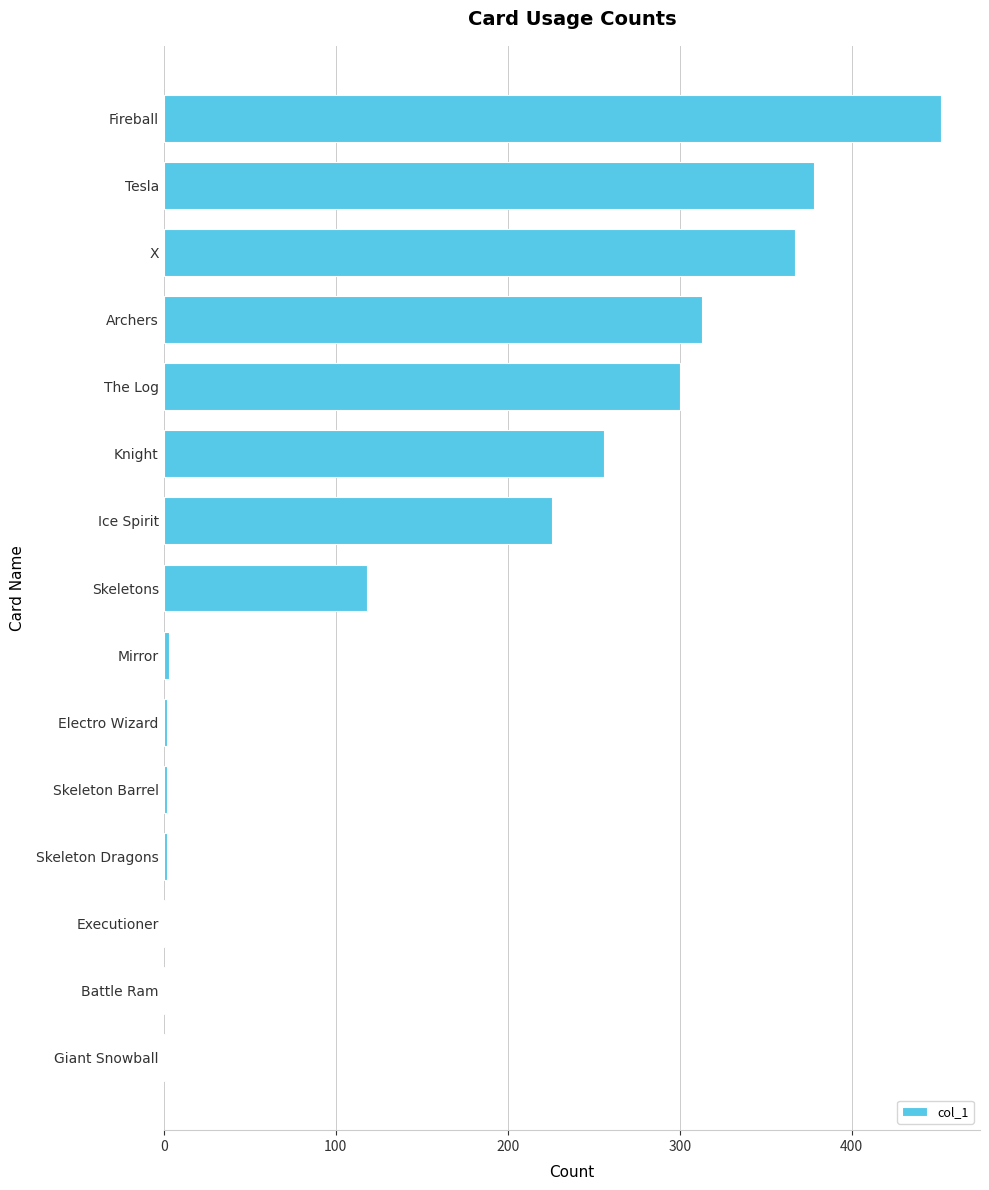

Between Skeleton Dragons and Tesla, which is larger?

Tesla